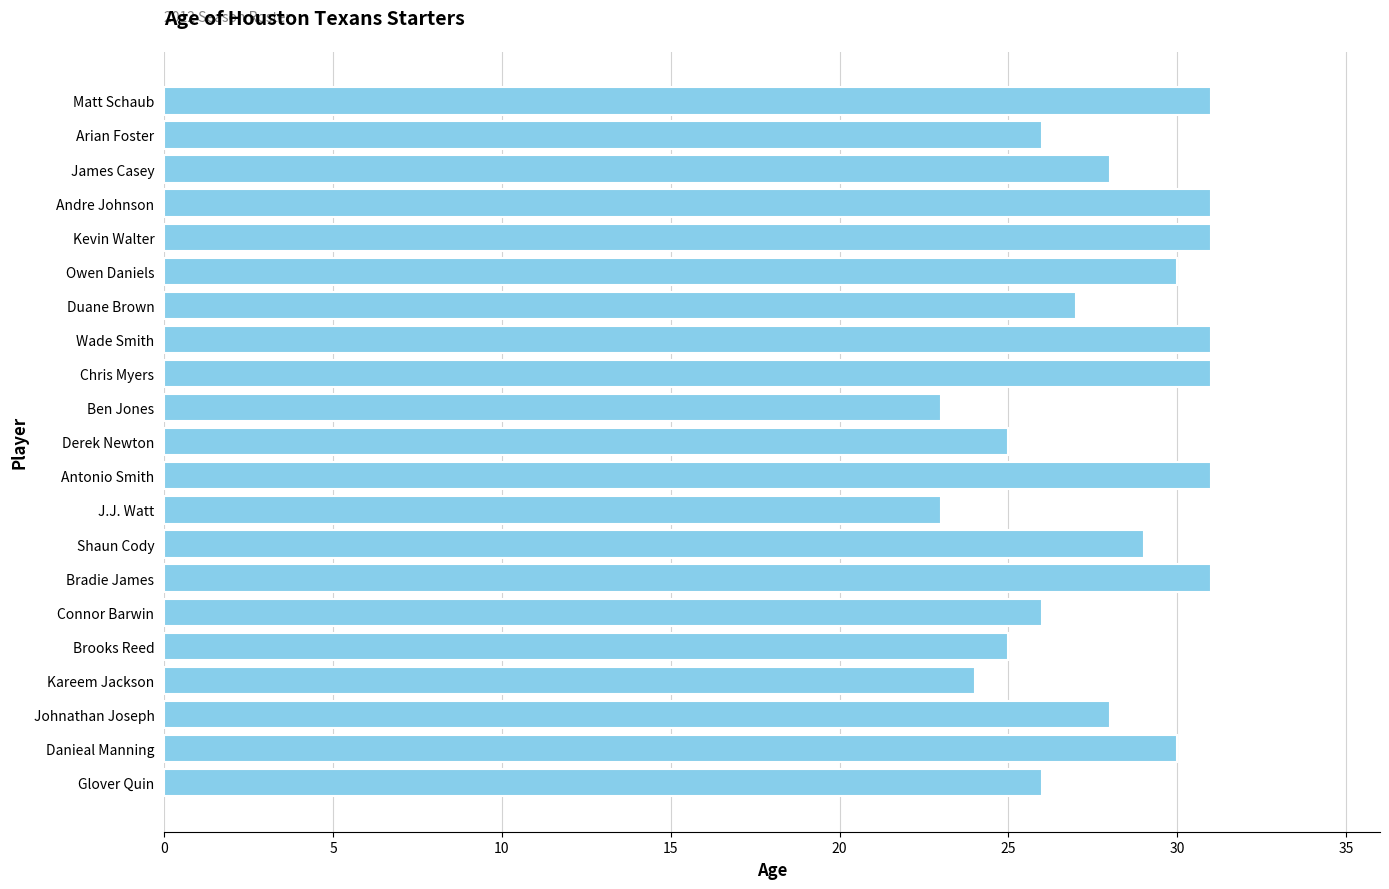

What is the label of the 5th bar from the bottom?

Brooks Reed